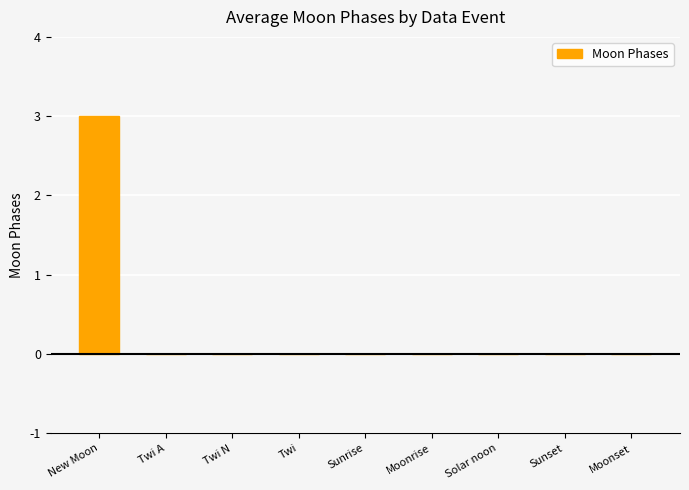

Is it true that the value at Solar noon is 0?

True